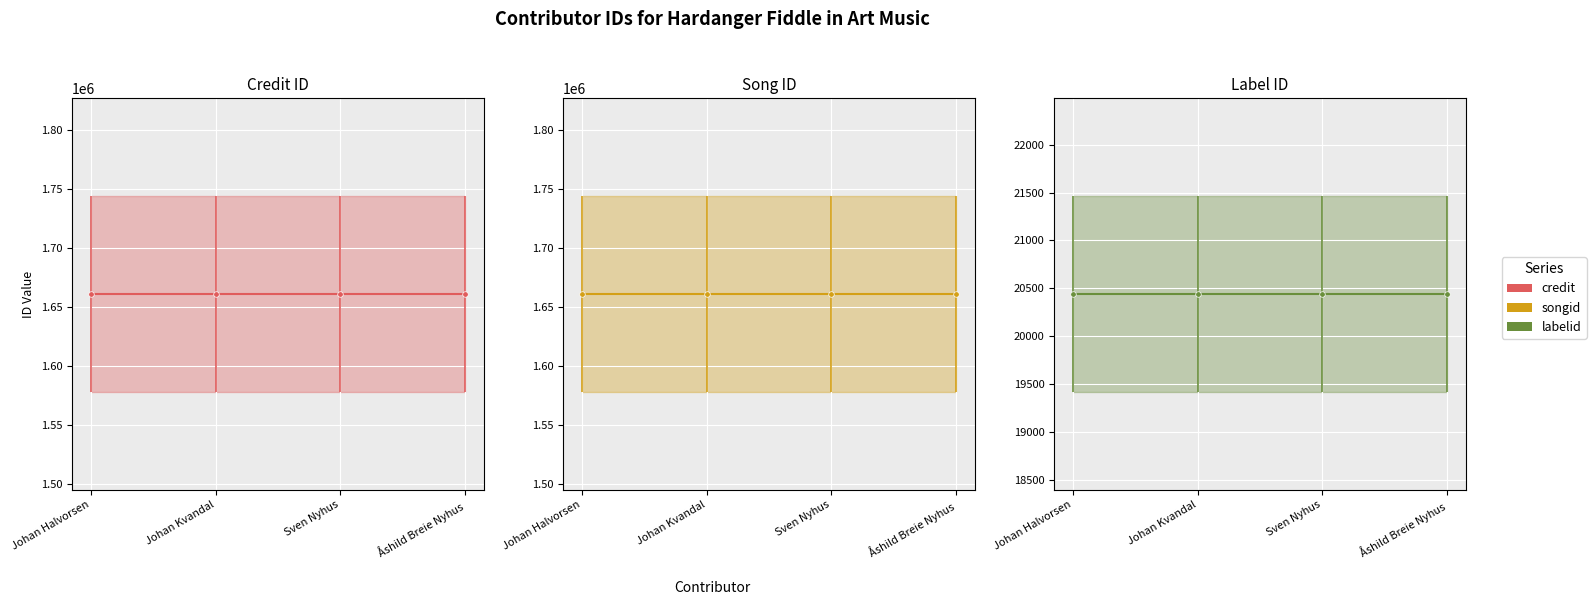

Count the number of data series in this chart.

3